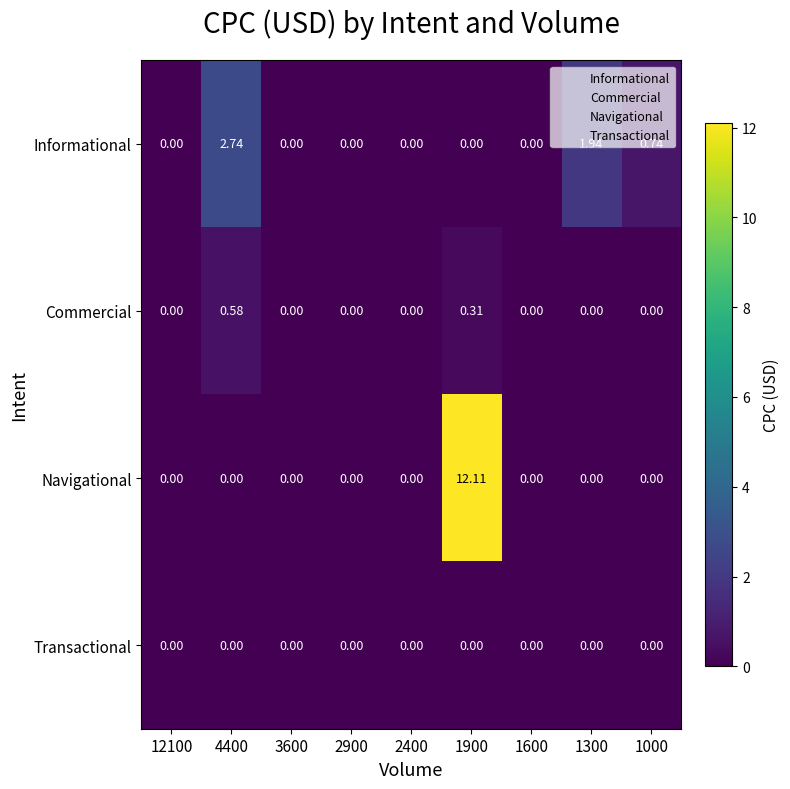

Is the value of Informational at 1000 greater than the value of Navigational at 12100?

Yes